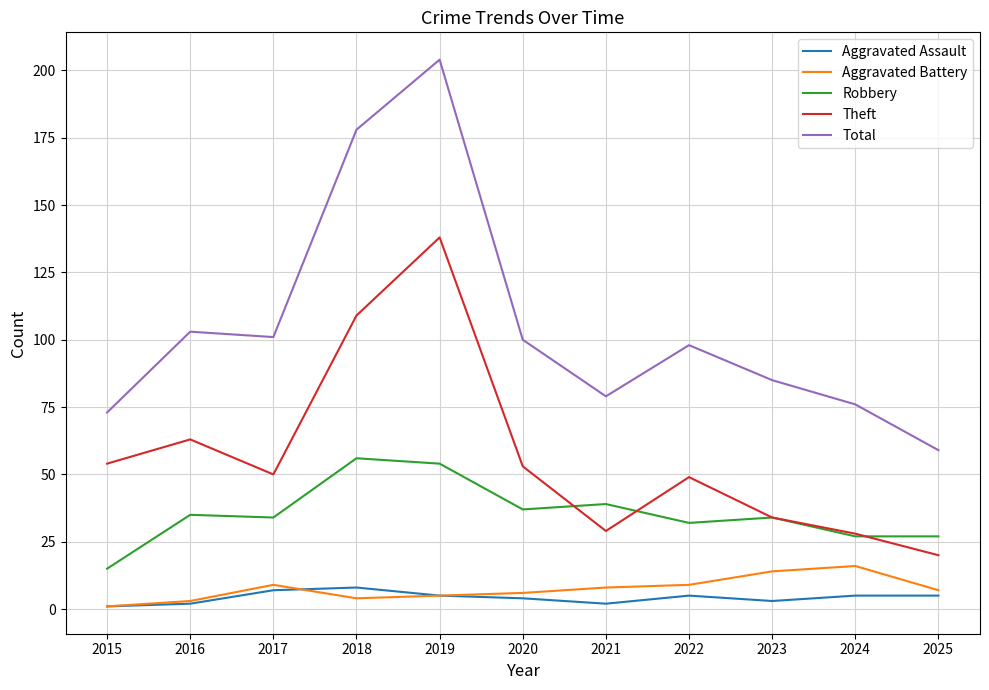

True or false: Total and Theft intersect in this chart.

False